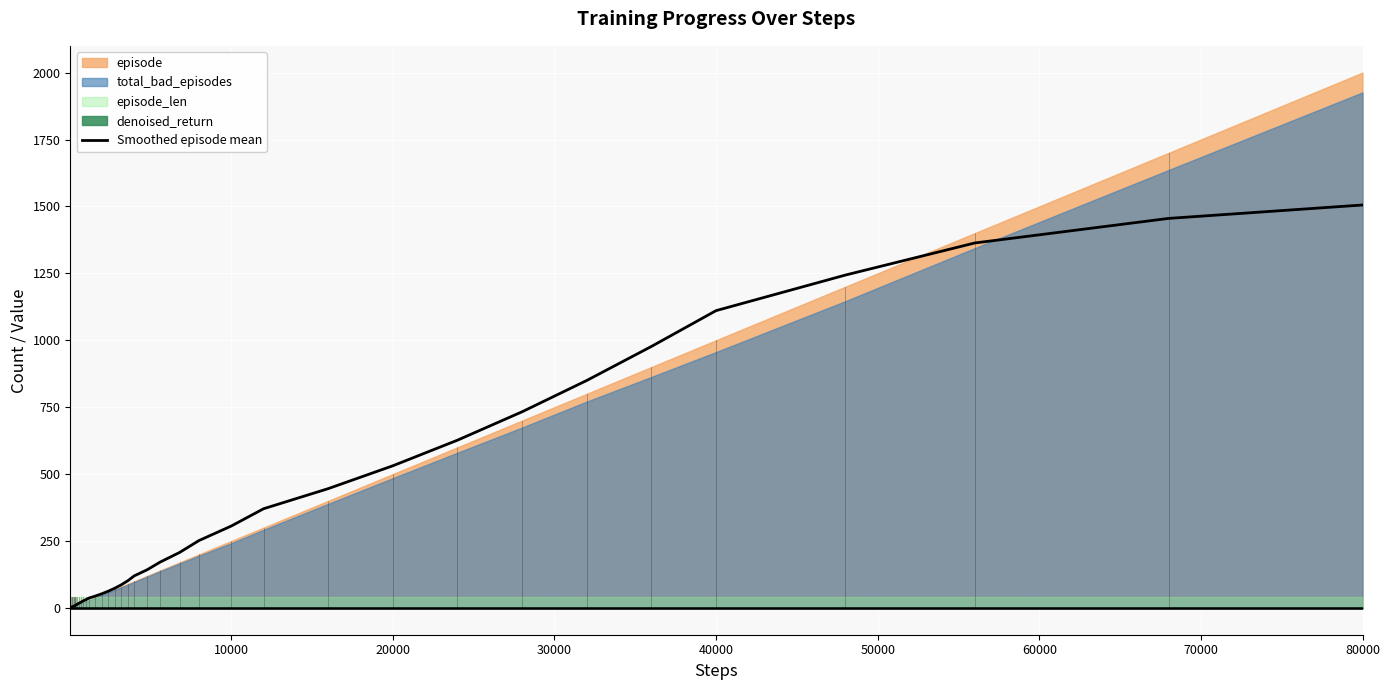

What is the sum of all values?

13043.0